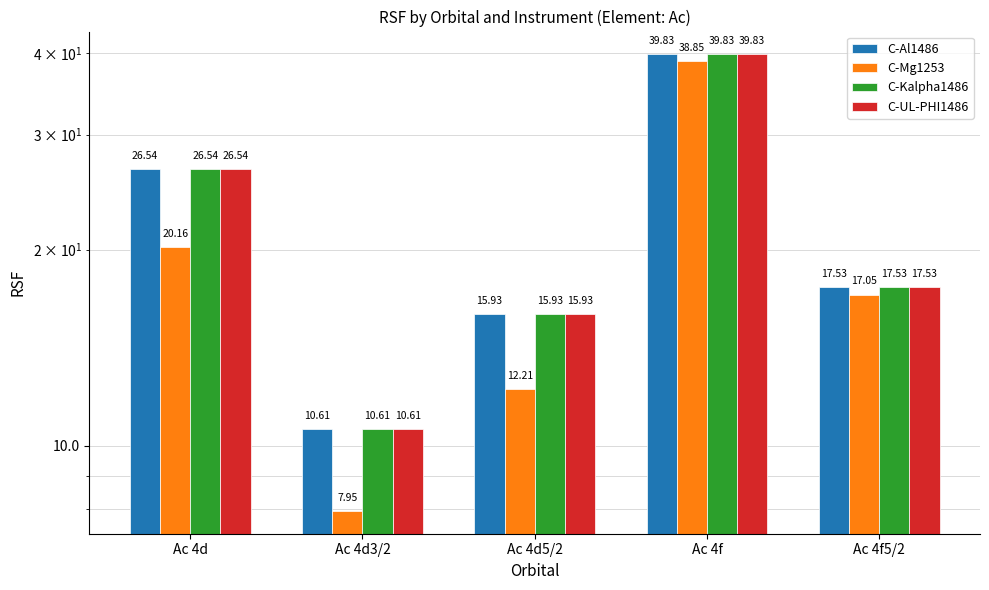

What is the label of the 2nd bar from the right?

Ac 4f